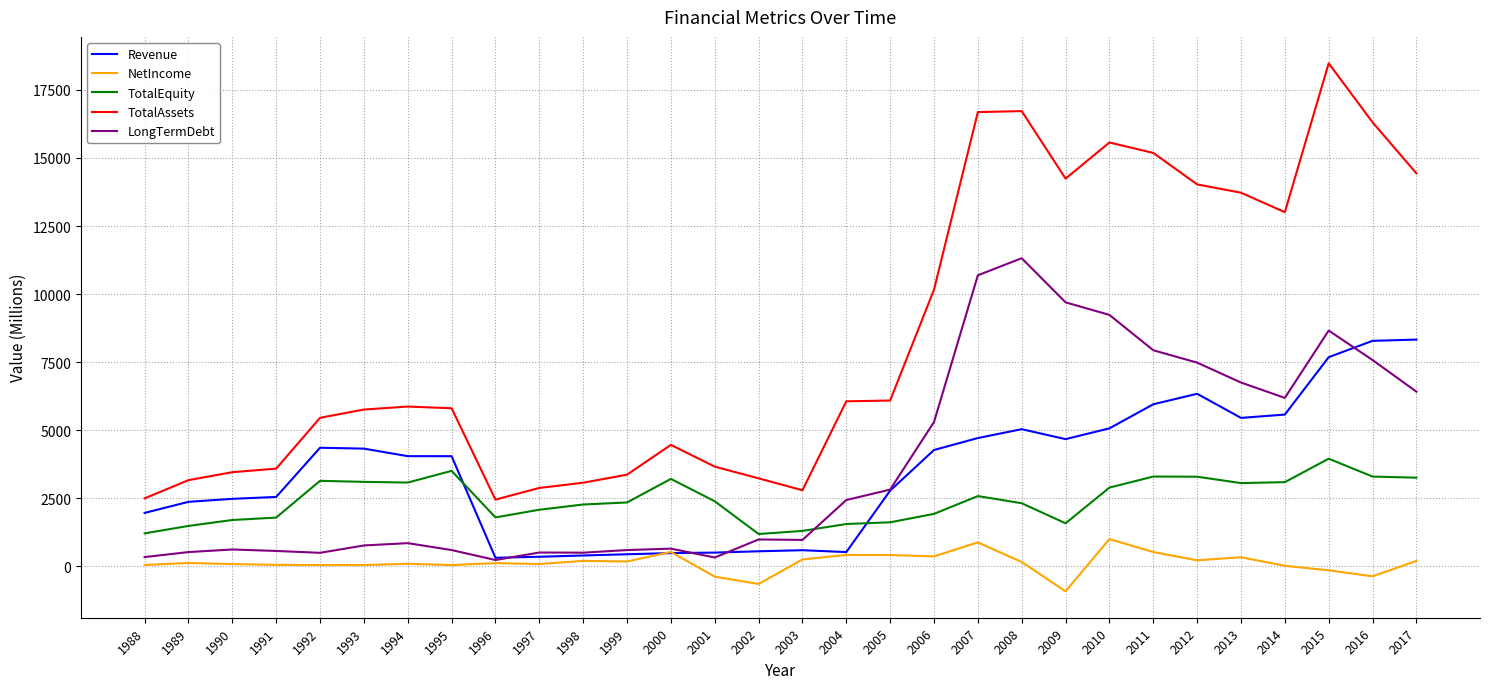

The value of LongTermDebt at 2014 is 8977.5. True or false?

False